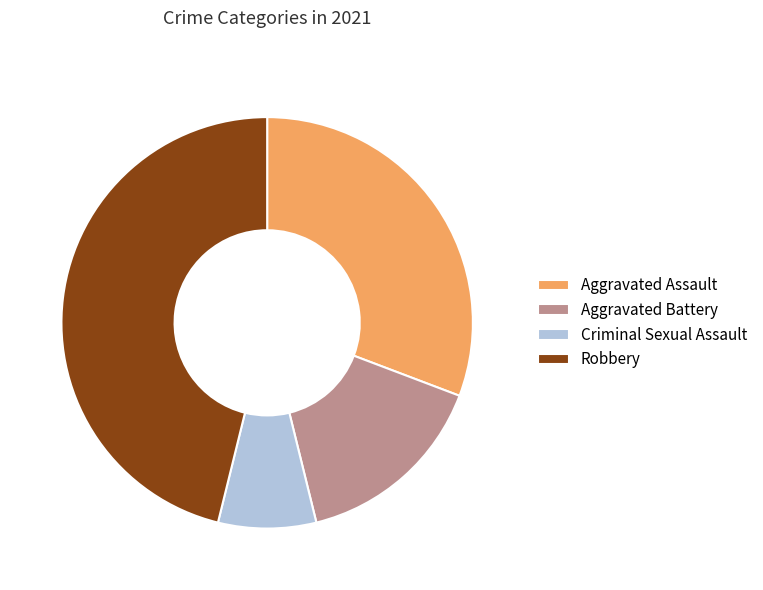

Do Criminal Sexual Assault and Aggravated Assault together represent more than half of the pie?

No